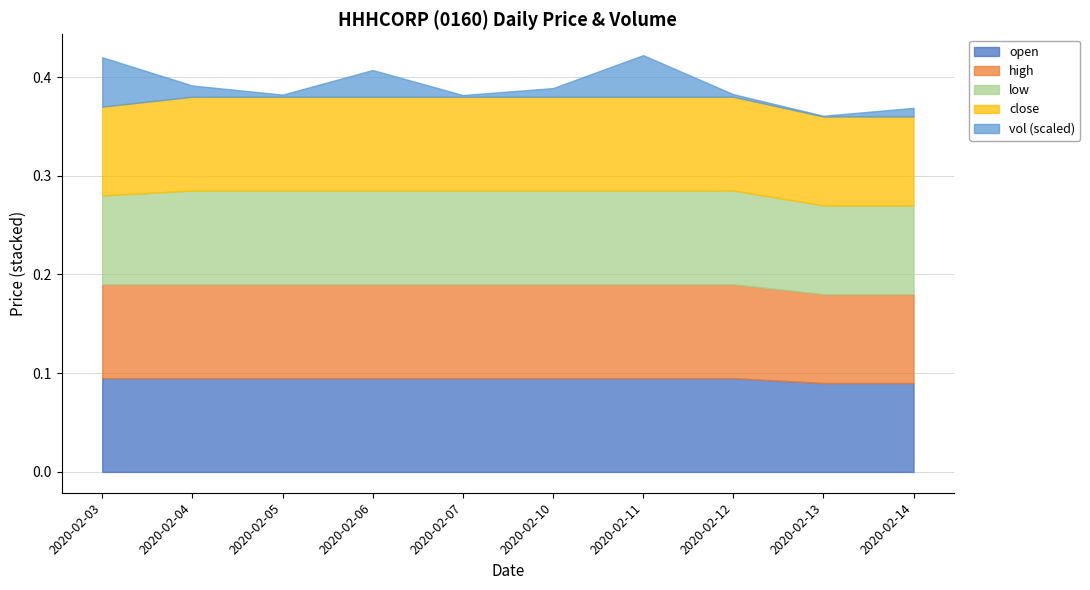

True or false: vol and high cross at least once.

False